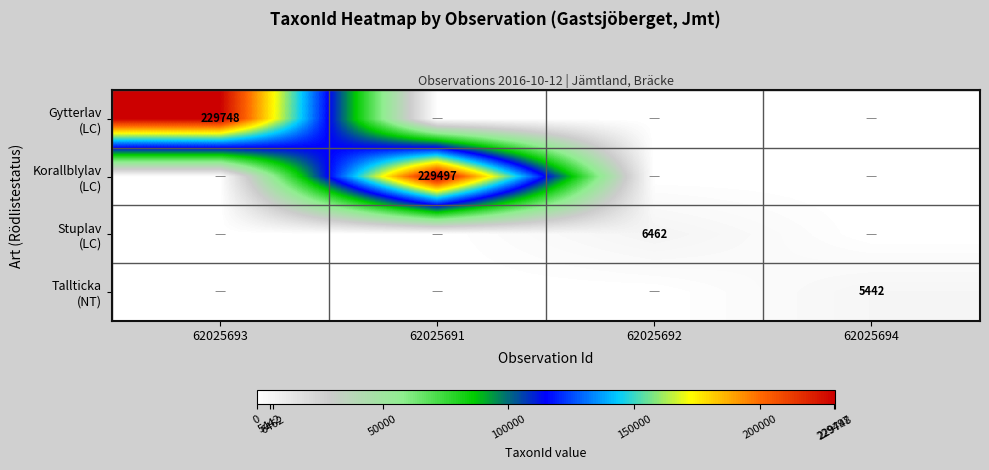

How many data points in Stuplav (LC) are above 0?

1